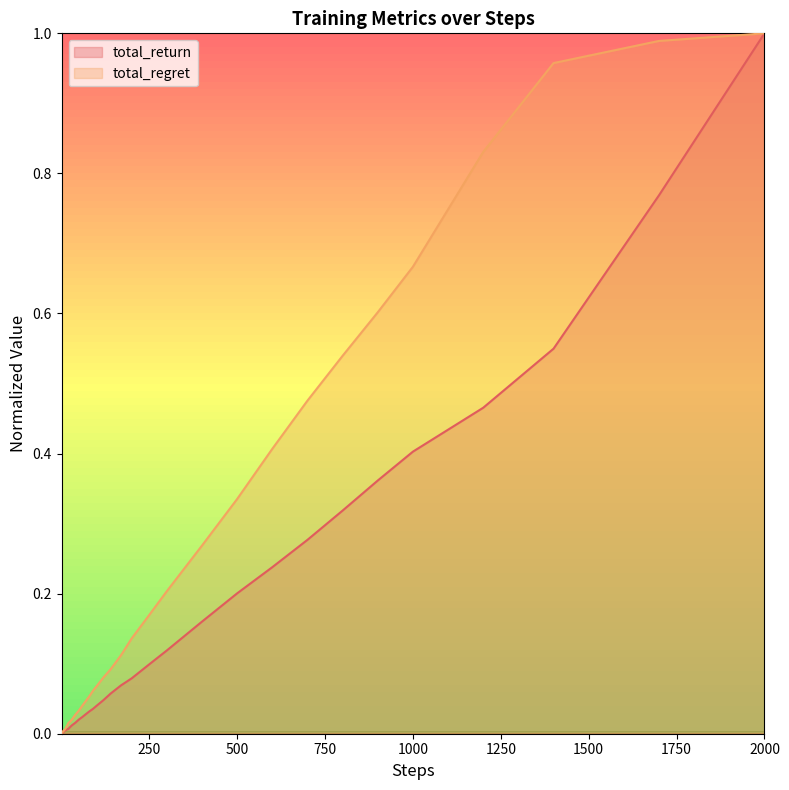

How many lines are shown in the chart?

2